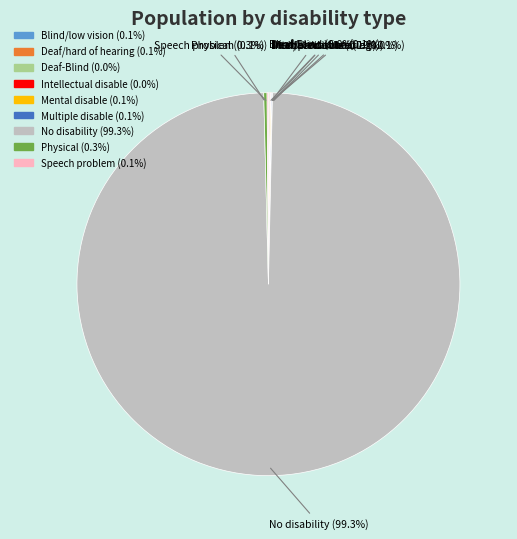

Which category has the biggest portion of the pie?

No disability